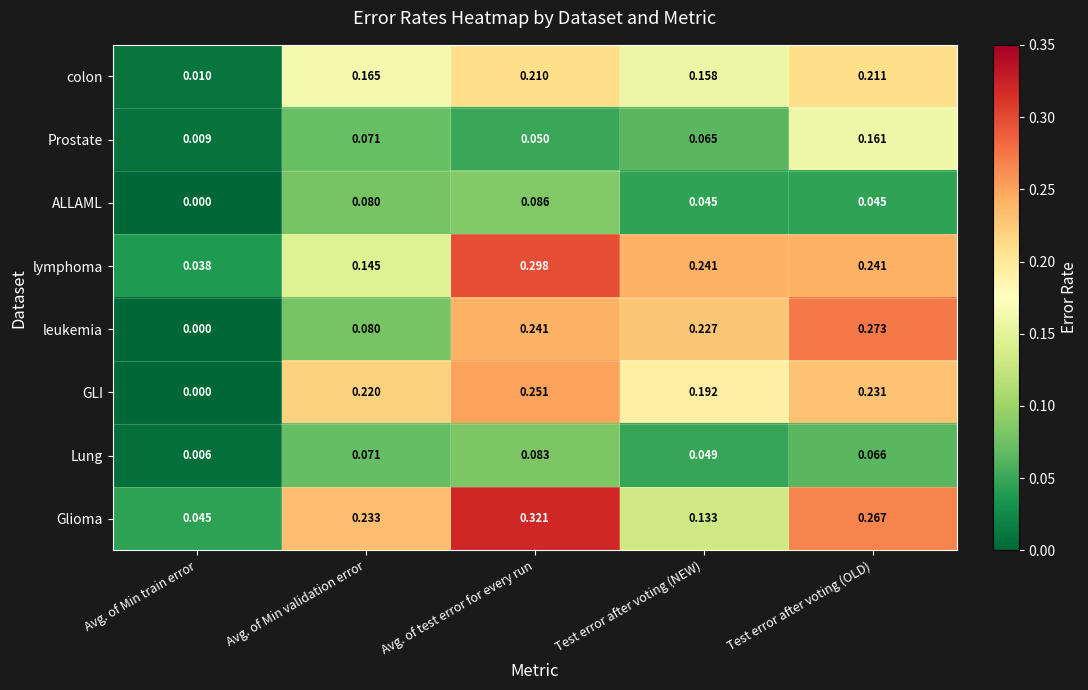

How many data points does each series have?

5